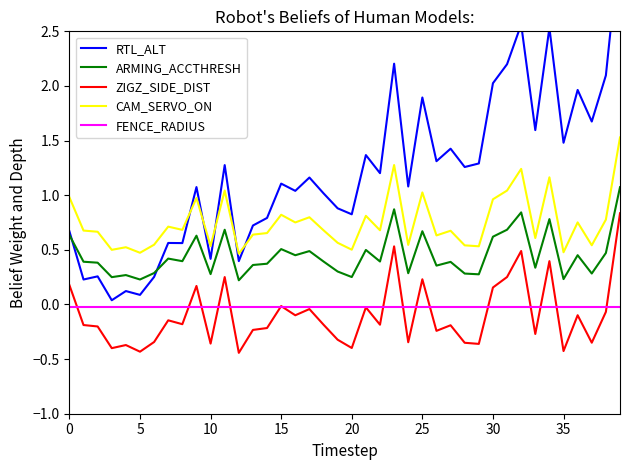

True or false: CAM_SERVO_ON and FENCE_RADIUS cross at least once.

False